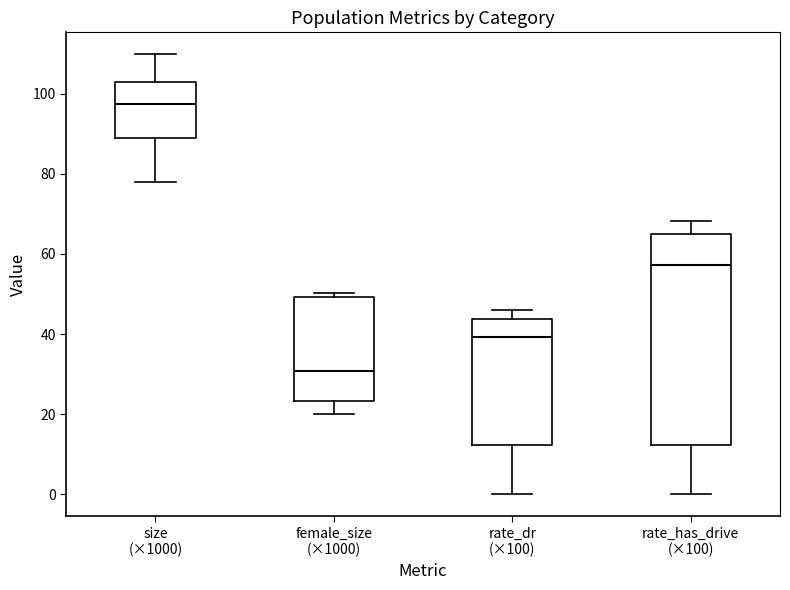

Which box has the lowest median line?

female_size (×1000)